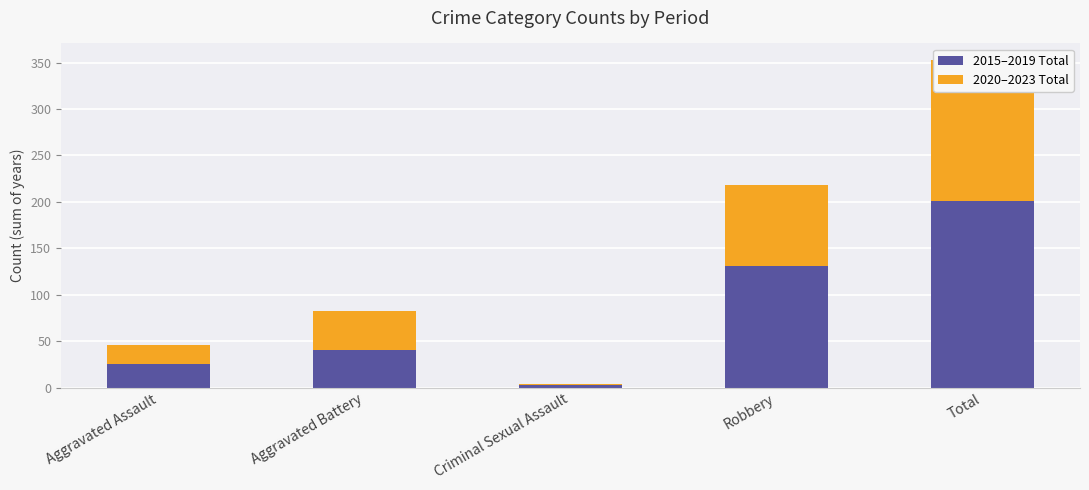

List the series in order of their peak value, highest first.

2015–2019 Total, 2020–2023 Total